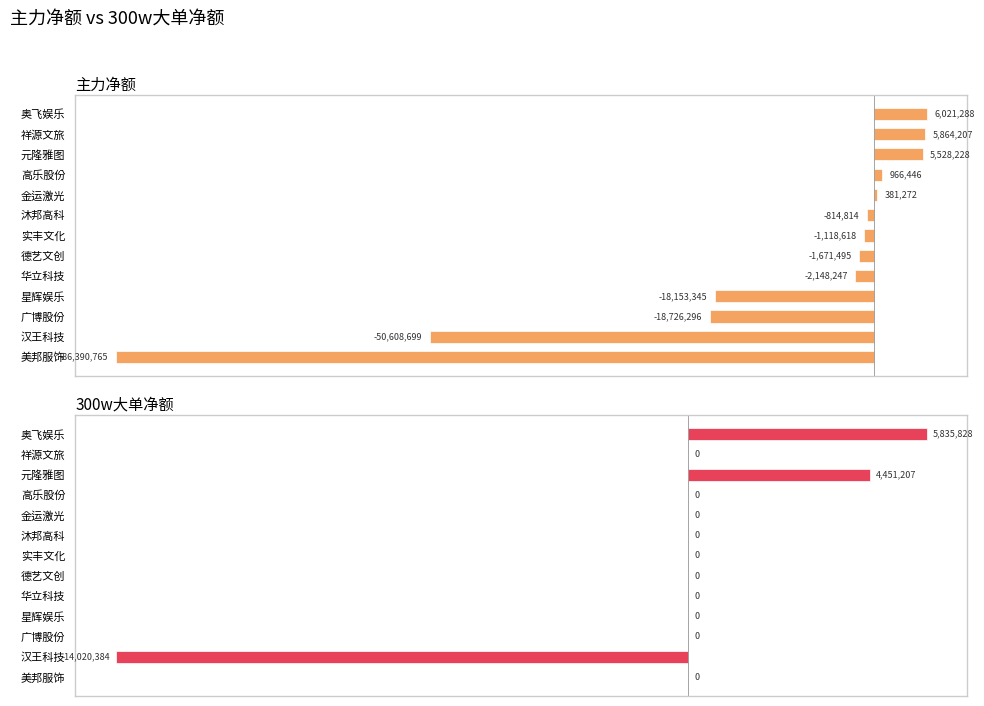

The value of 主力净额 at 星辉娱乐 is -18153345. True or false?

True